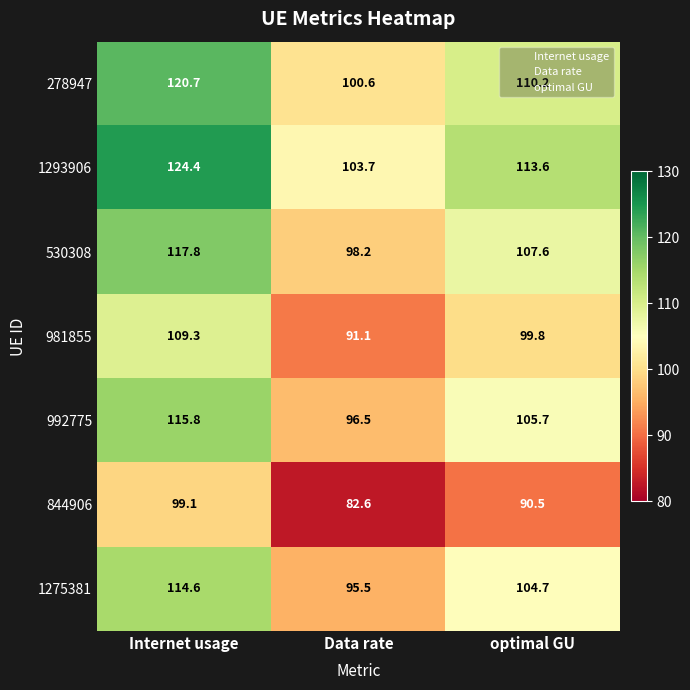

What is the difference between the highest and lowest values at Internet usage?

25.3